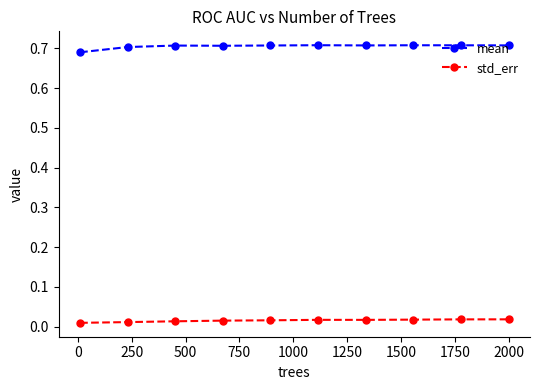

What is the sum of all mean values?

7.0